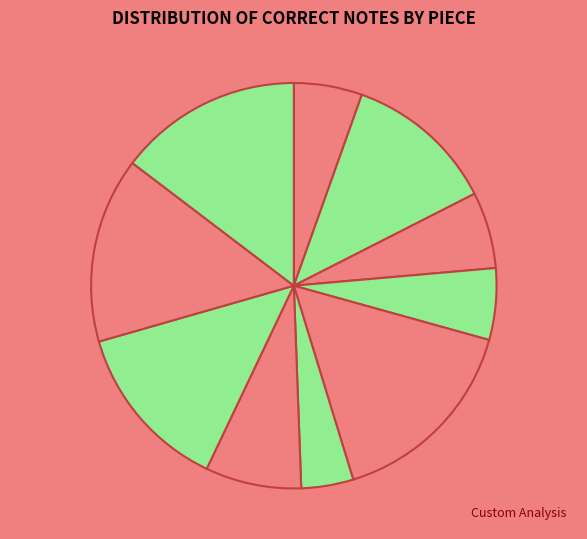

How many segments does this pie chart have?

10